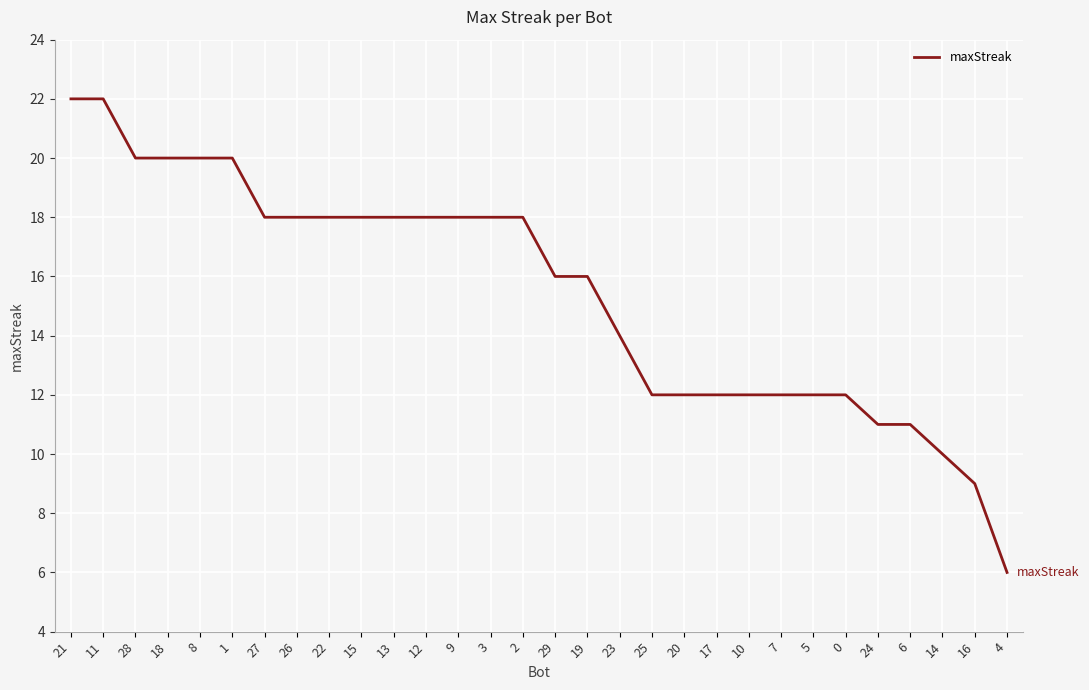

Reading left to right, transcribe all the data shown in this chart.

21=22	11=22	28=20	18=20	8=20	1=20	27=18	26=18	22=18	15=18	13=18	12=18	9=18	3=18	2=18	29=16	19=16	23=14	25=12	20=12	17=12	10=12	7=12	5=12	0=12	24=11	6=11	14=10	16=9	4=6